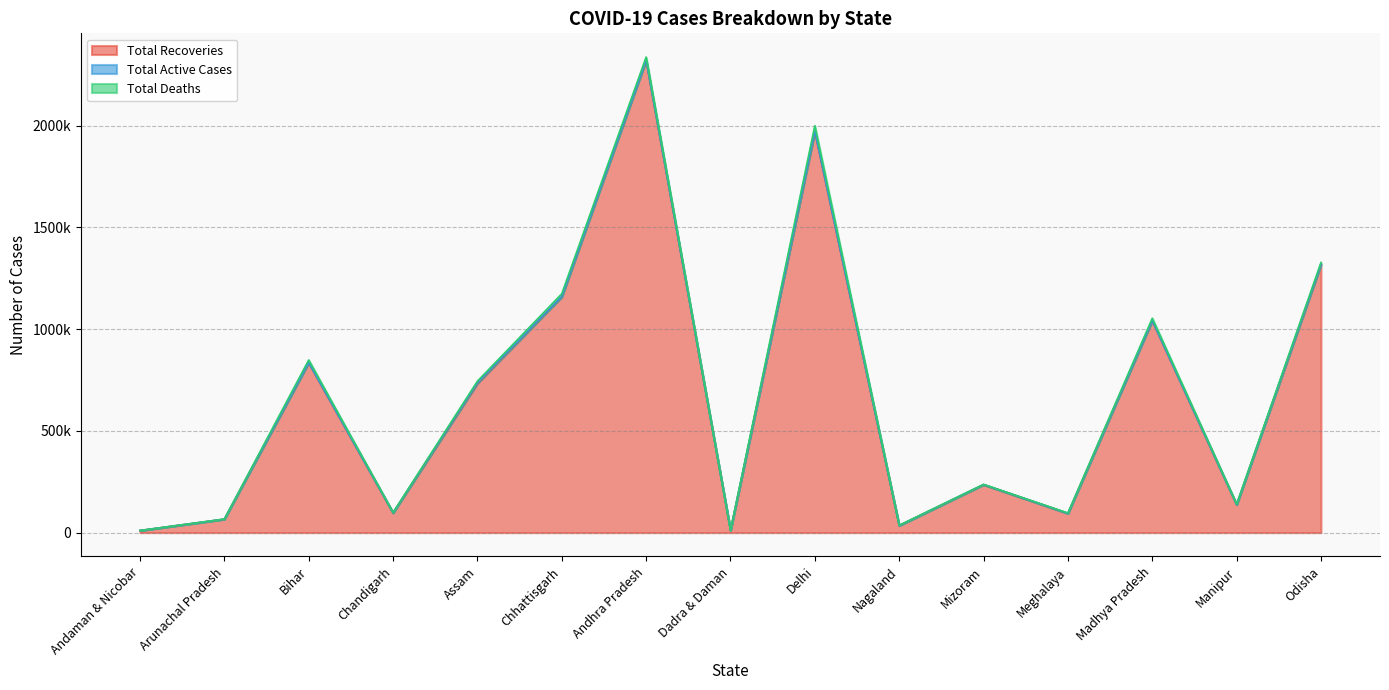

What is the minimum value for Total Active Cases?

2